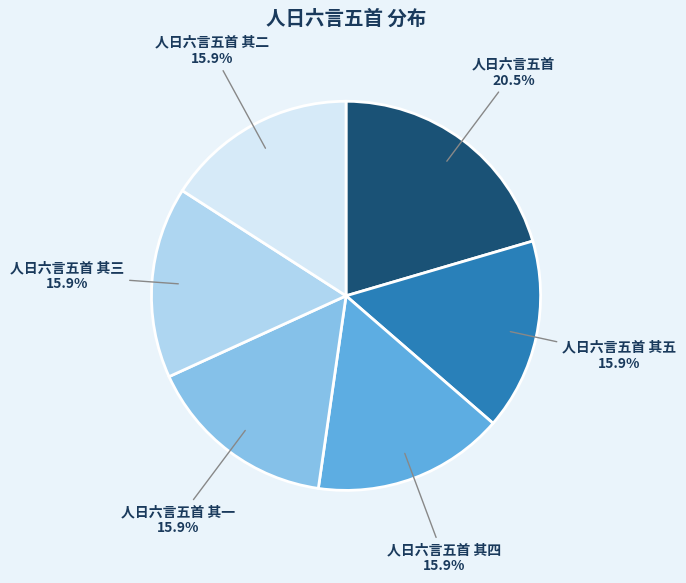

The 人日六言五首 其二 slice represents 1% of the pie. True or false?

False